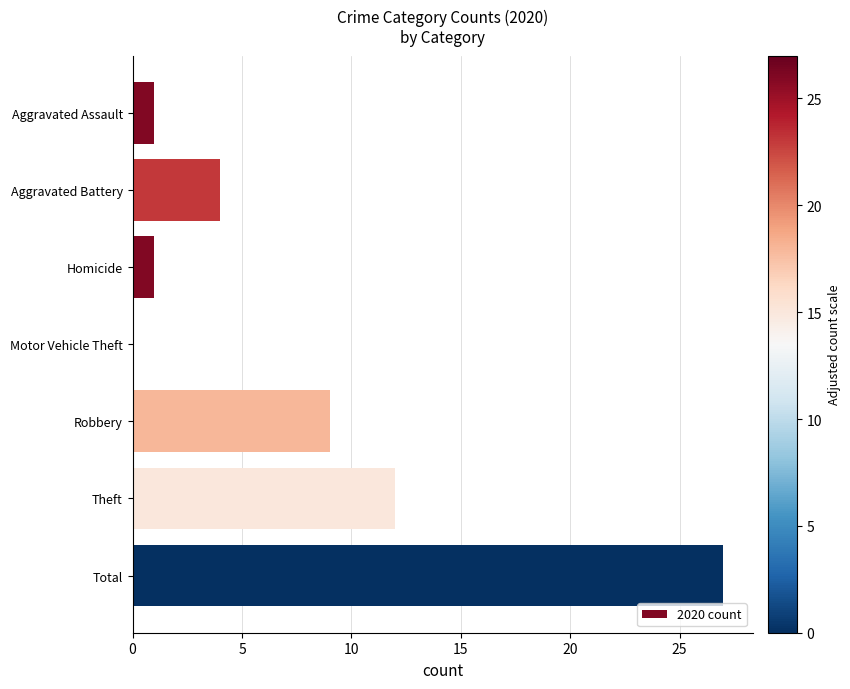

The value at Homicide is 1. True or false?

True